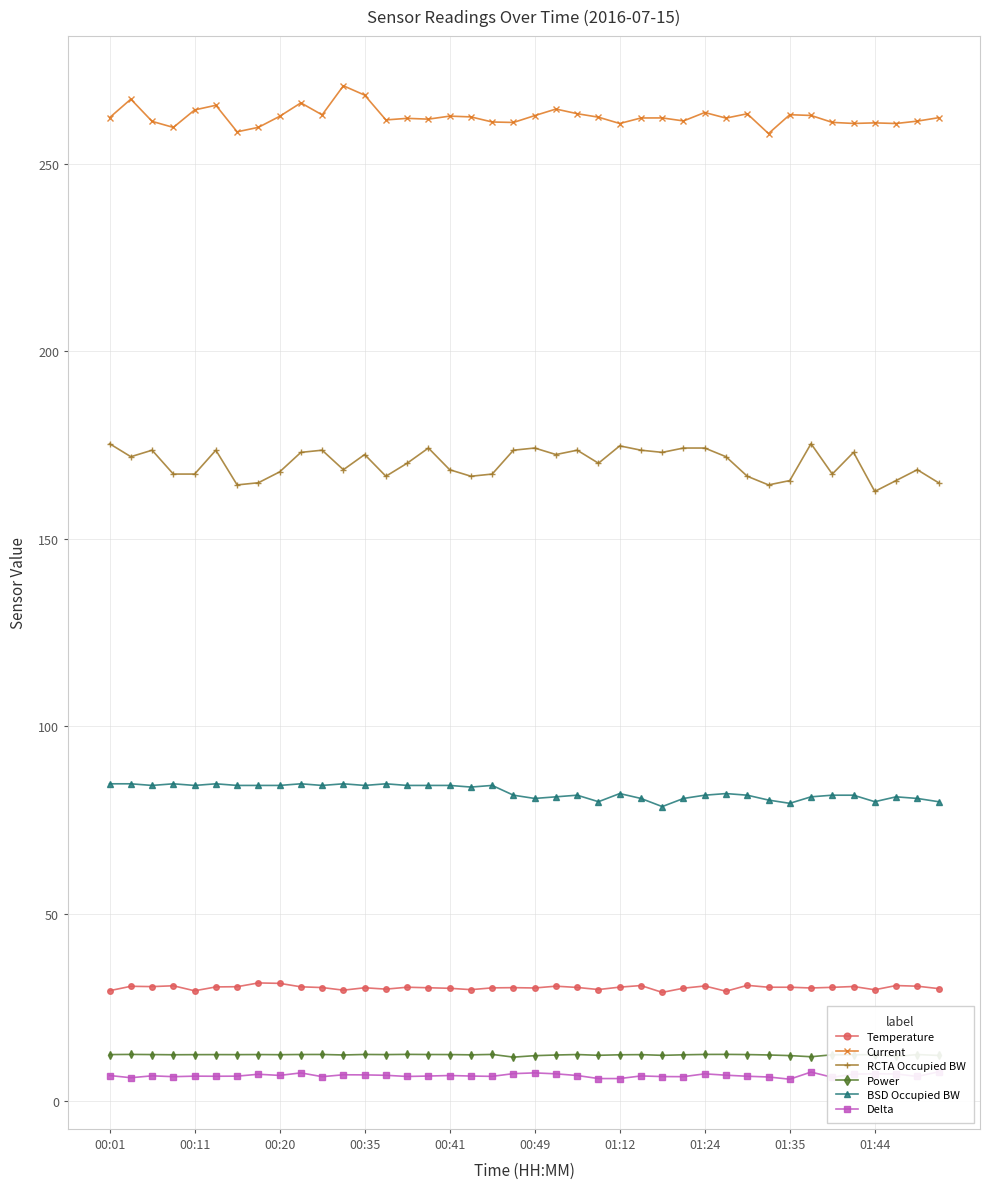

True or false: RCTA Occupied BW and Temperature intersect in this chart.

False